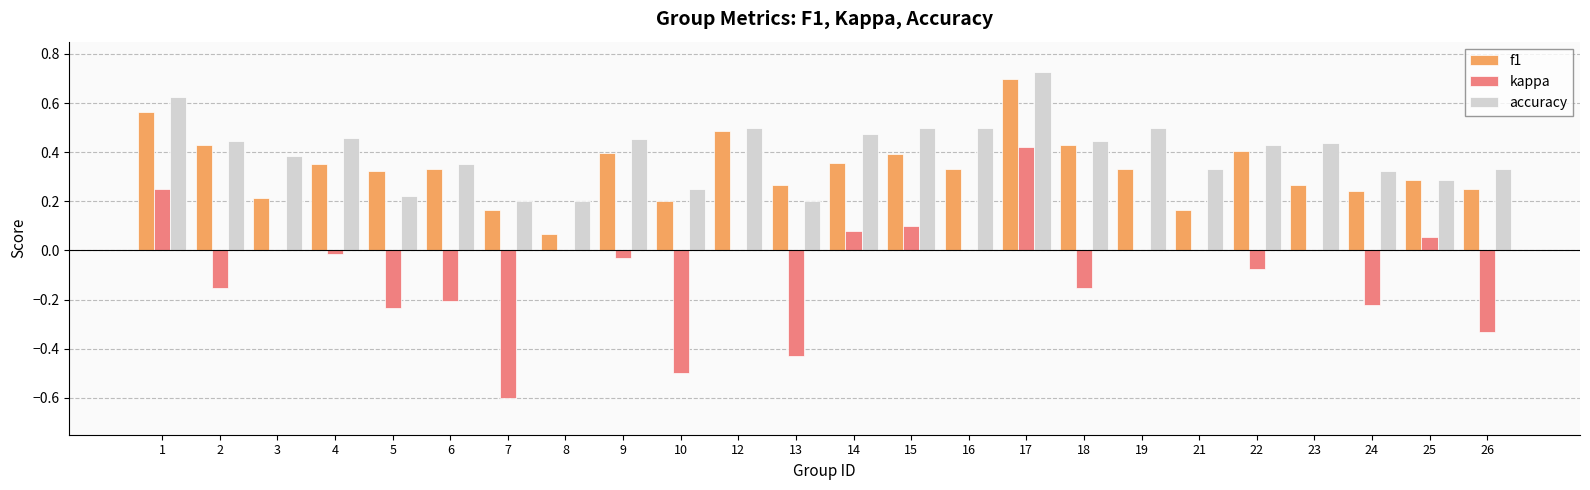

At which category is the sum across all series the highest?

17